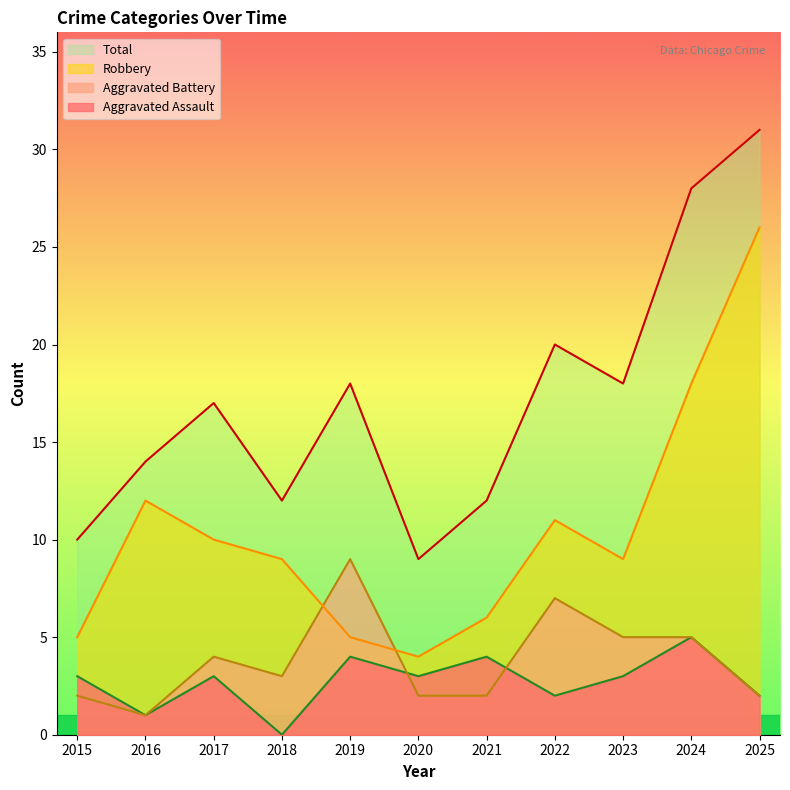

True or false: Total and Aggravated Battery cross at least once.

False